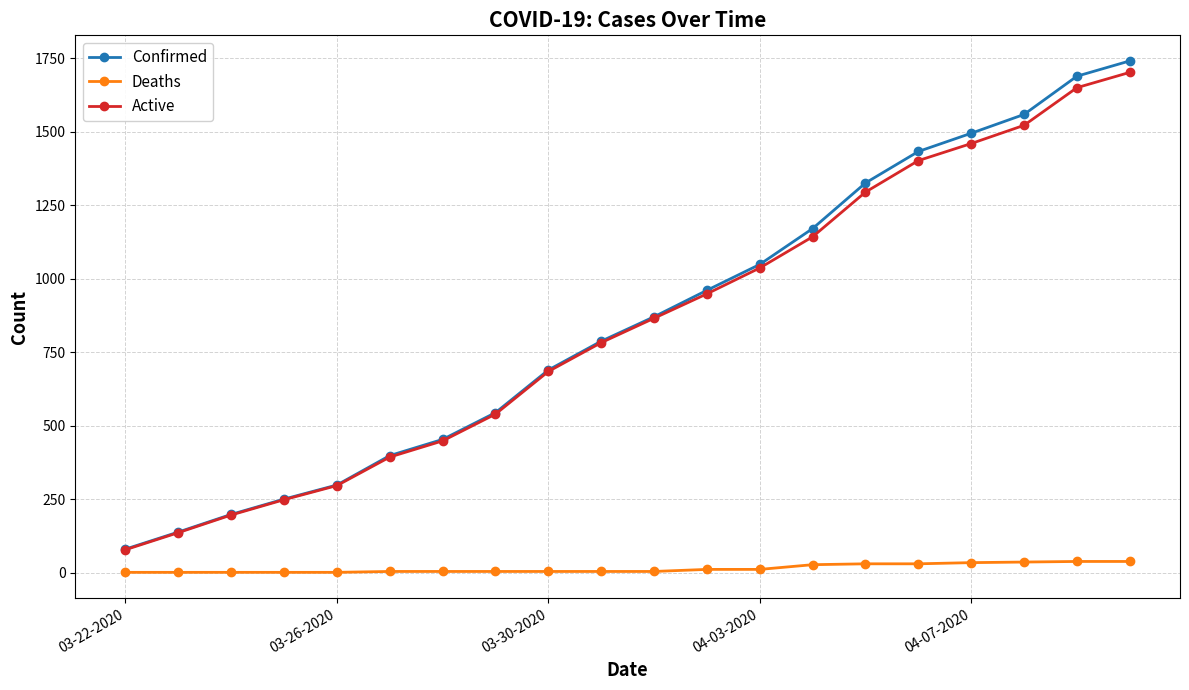

True or false: Deaths and Confirmed intersect in this chart.

False